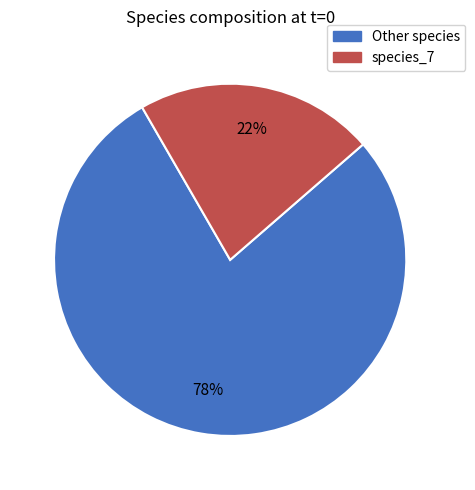

The Other species slice represents 78% of the pie. True or false?

True